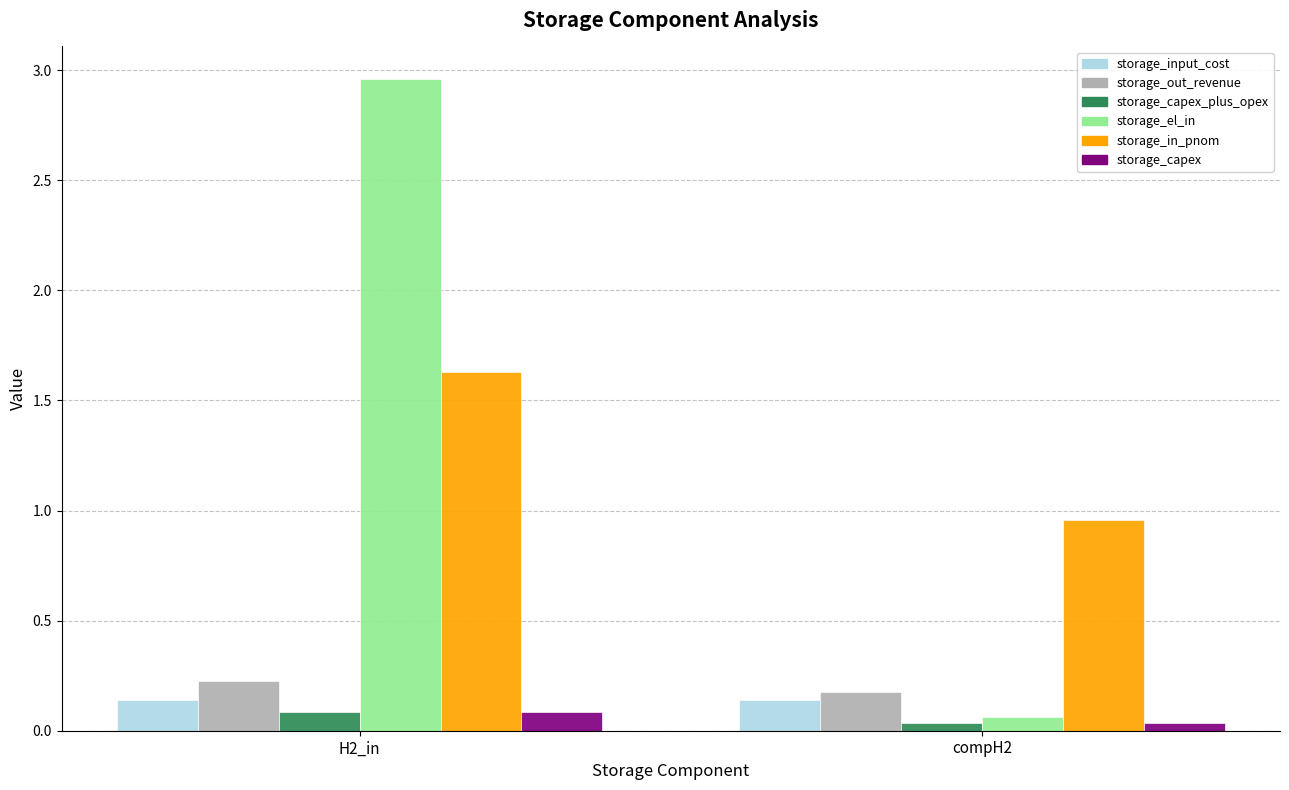

The value of storage_in_pnom at H2_in is 1.1. True or false?

False